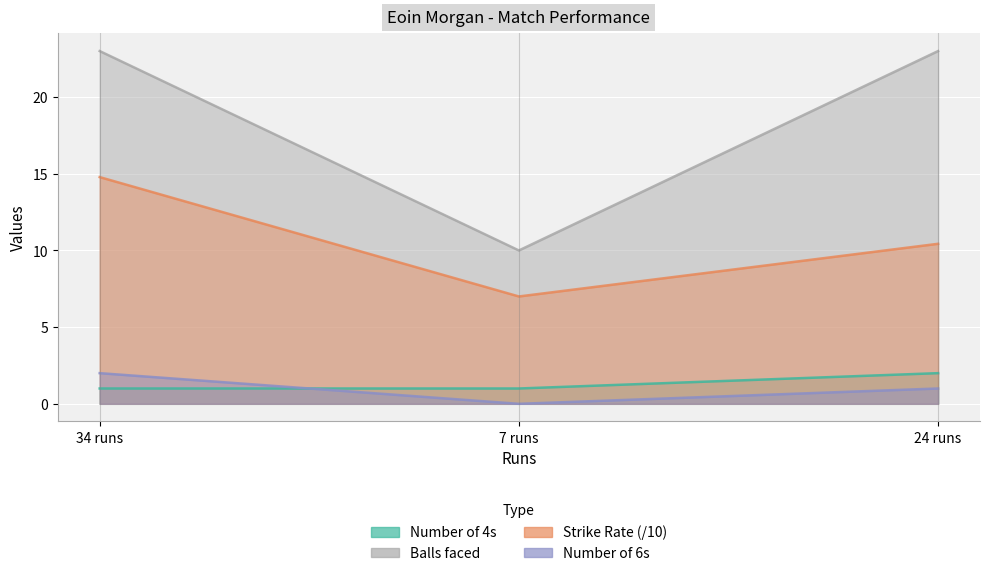

How many values in the sr series exceed 10?

2